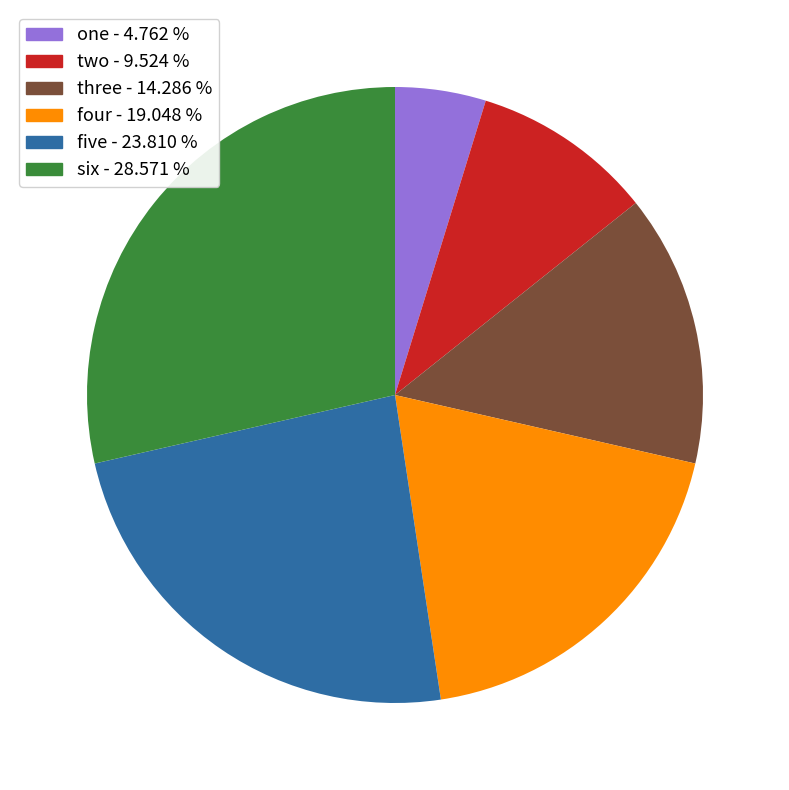

Is there any slice that represents more than half of the pie?

No